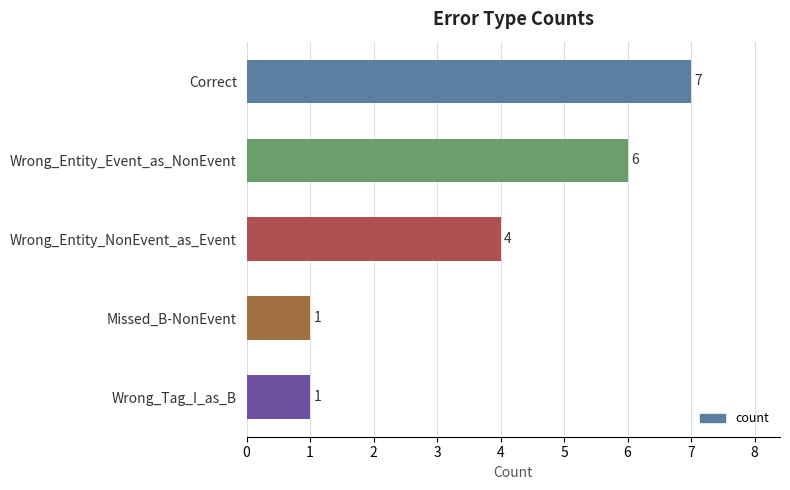

Reading top to bottom, list all the values displayed in this chart.

Correct=7	Wrong_Entity_Event_as_NonEvent=6	Wrong_Entity_NonEvent_as_Event=4	Missed_B-NonEvent=1	Wrong_Tag_I_as_B=1